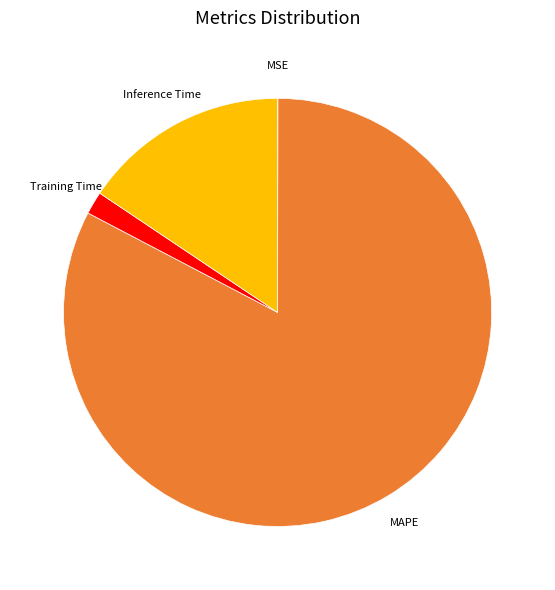

Combined, do MAPE and Inference Time account for over 50%?

Yes